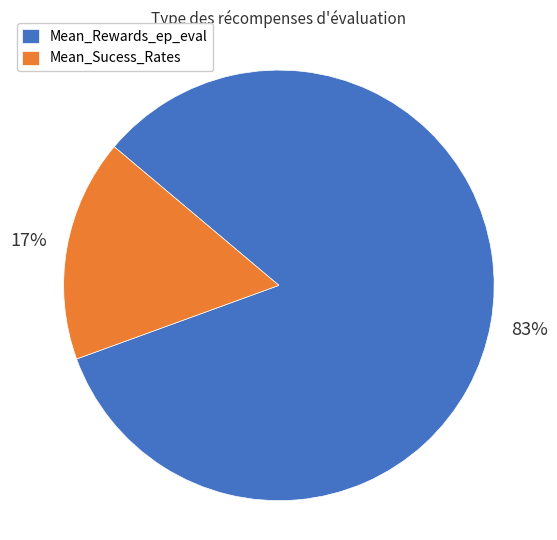

Is the sum of Mean_Sucess_Rates and Mean_Rewards_ep_eval greater than half?

Yes